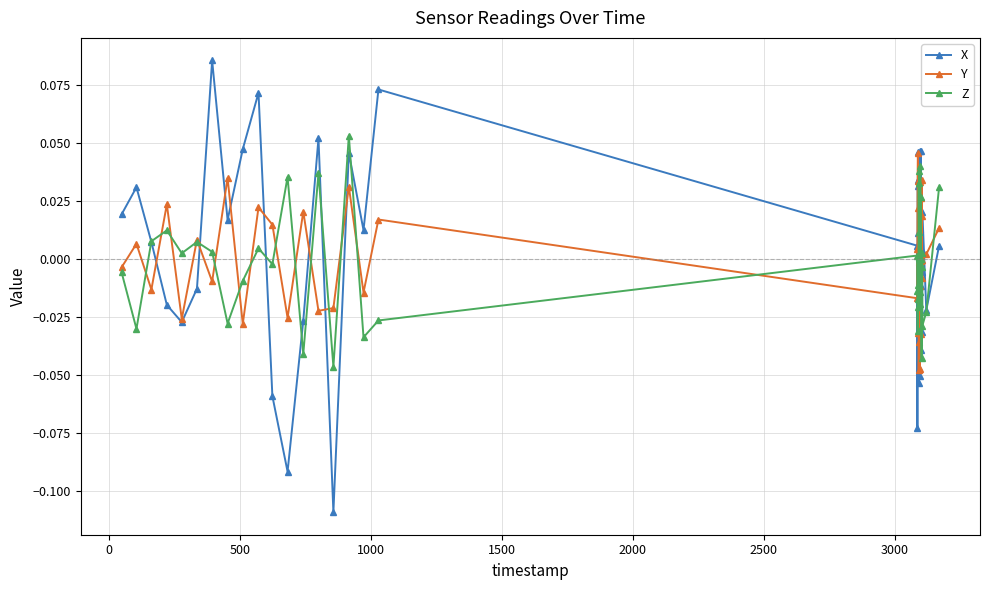

True or false: Z has more than 0 interior local peaks.

True